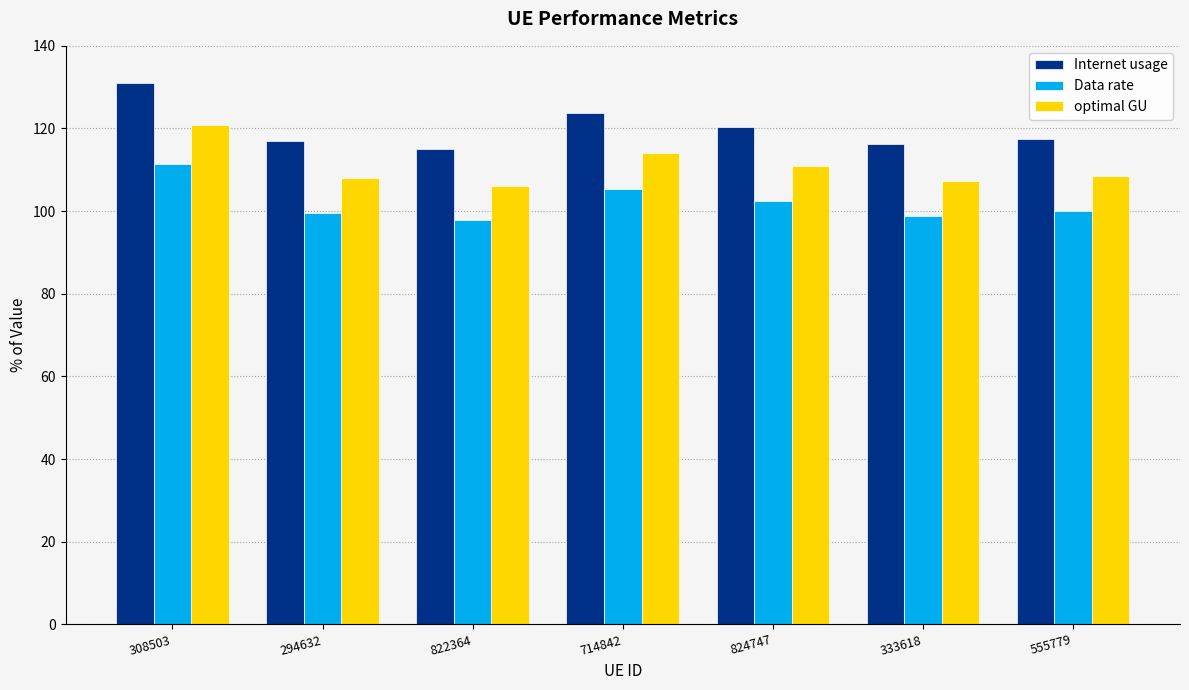

What is the smallest value displayed?

97.9